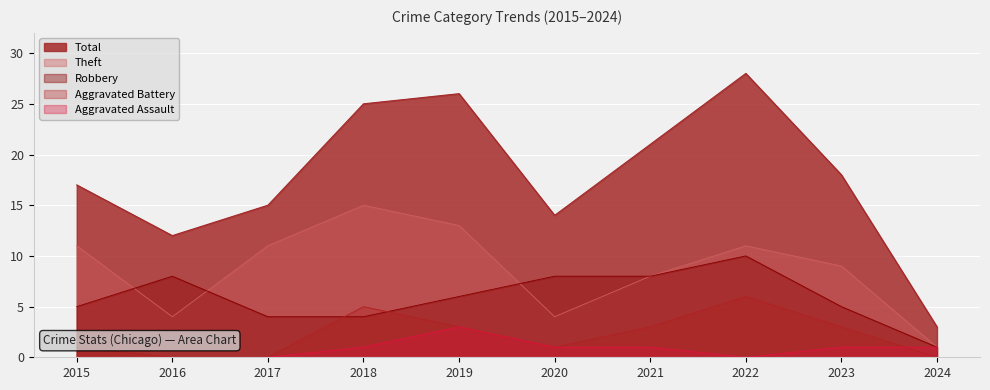

Is it true that Theft equals 4 at 2020?

True